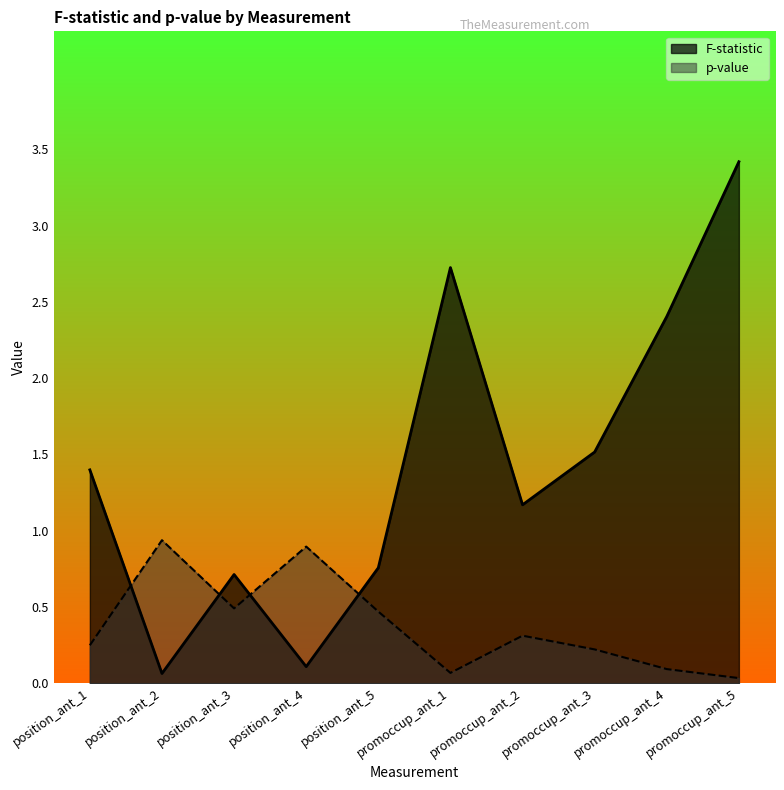

What is the difference between the maximum and minimum values in the p-value series?

0.9